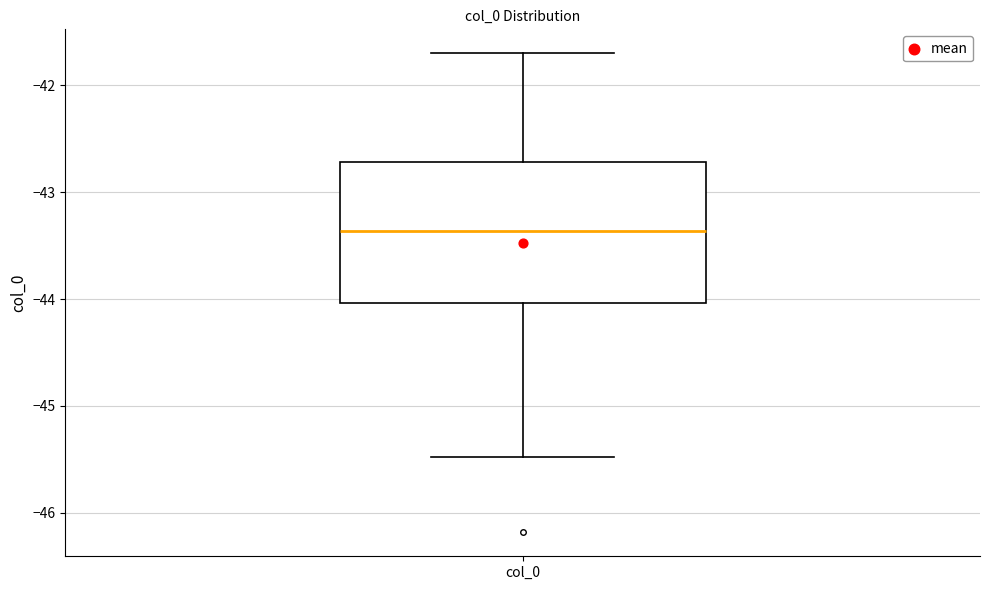

Read this box plot against the y-axis: the position of the median line, the range covered by the box, and the ends of both whiskers. The values are not printed on the chart, so give them approximately, as read against the axis.

median -43.4, box -44.0 to -42.7, whiskers -45.5 to -41.7